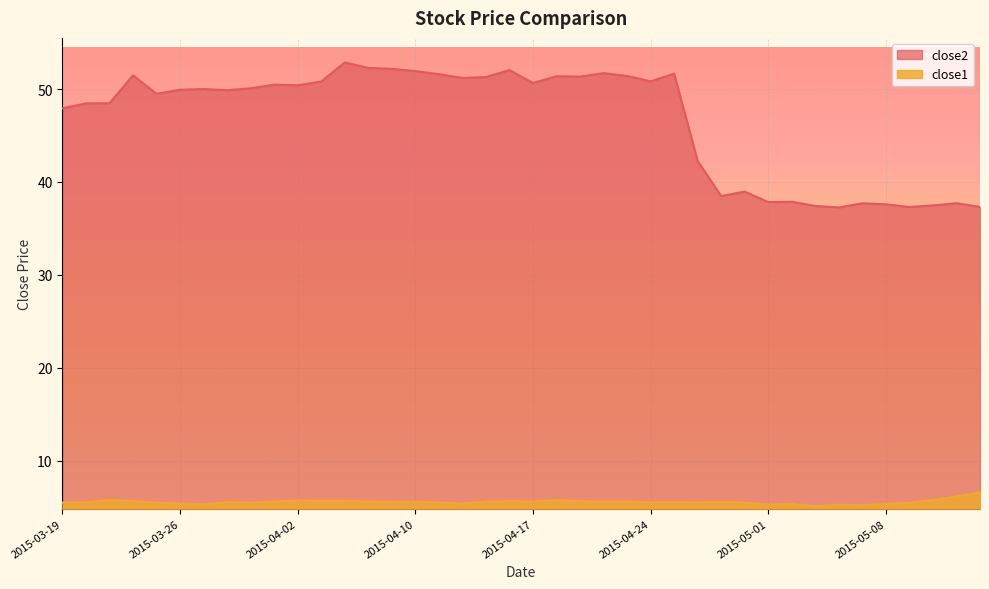

What are all the series names shown in the legend?

close2, close1